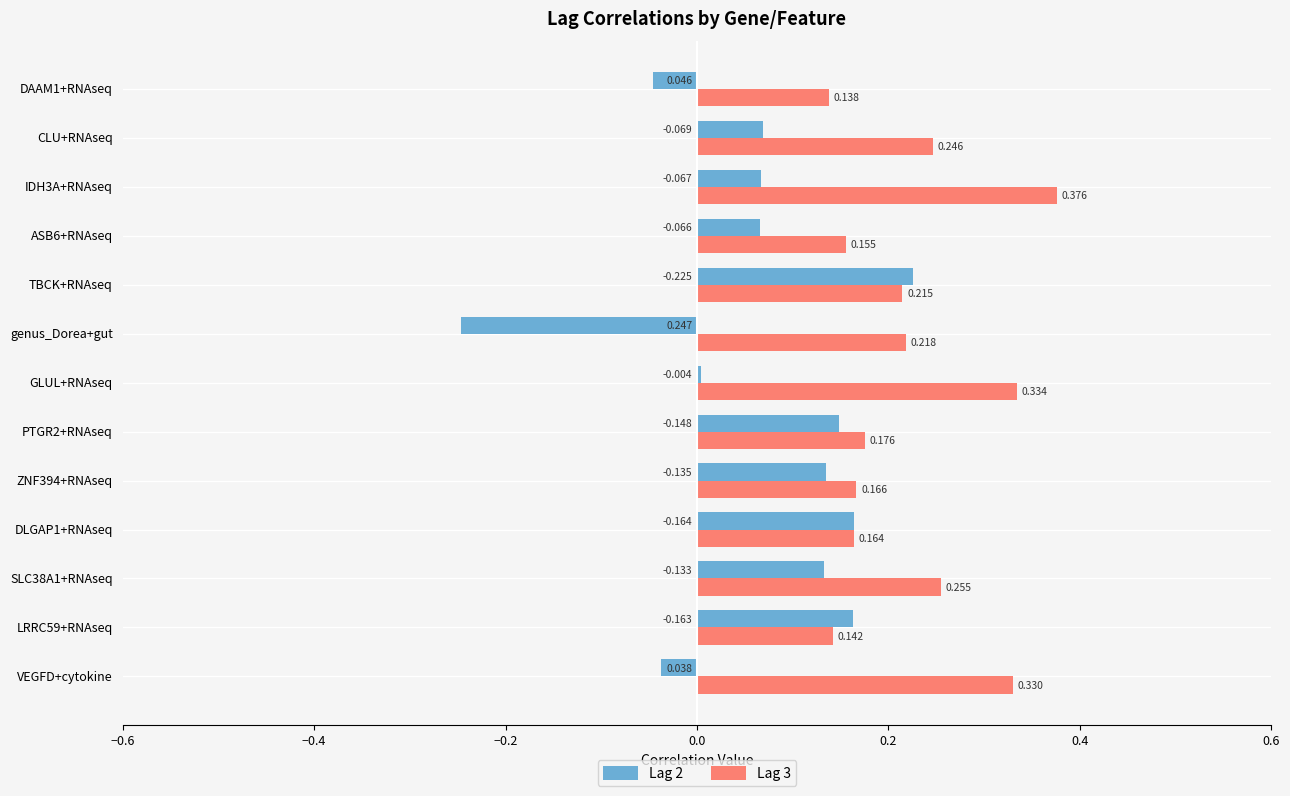

At which label does Lag 2 reach its minimum?

genus_Dorea+gut